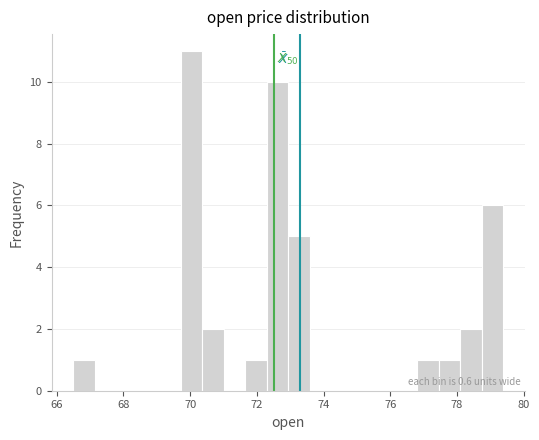

Around what value on the x-axis is the tallest bar? Give the approximate position of its centre, as read against the axis.

70.0